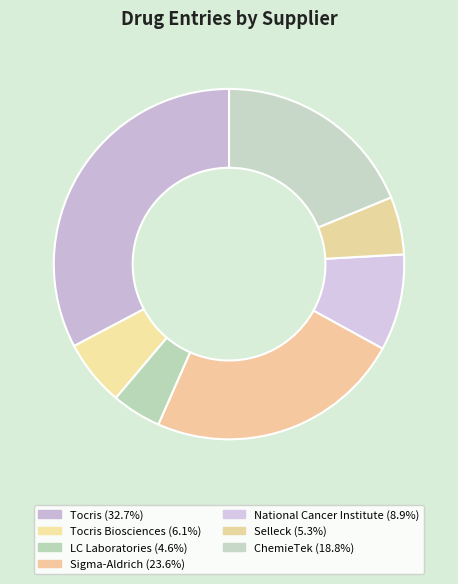

Count the number of slices in the pie.

7